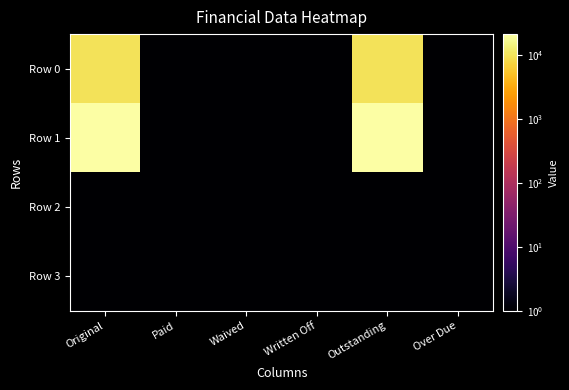

What is the difference between the highest and lowest values at Outstanding?

21157.9